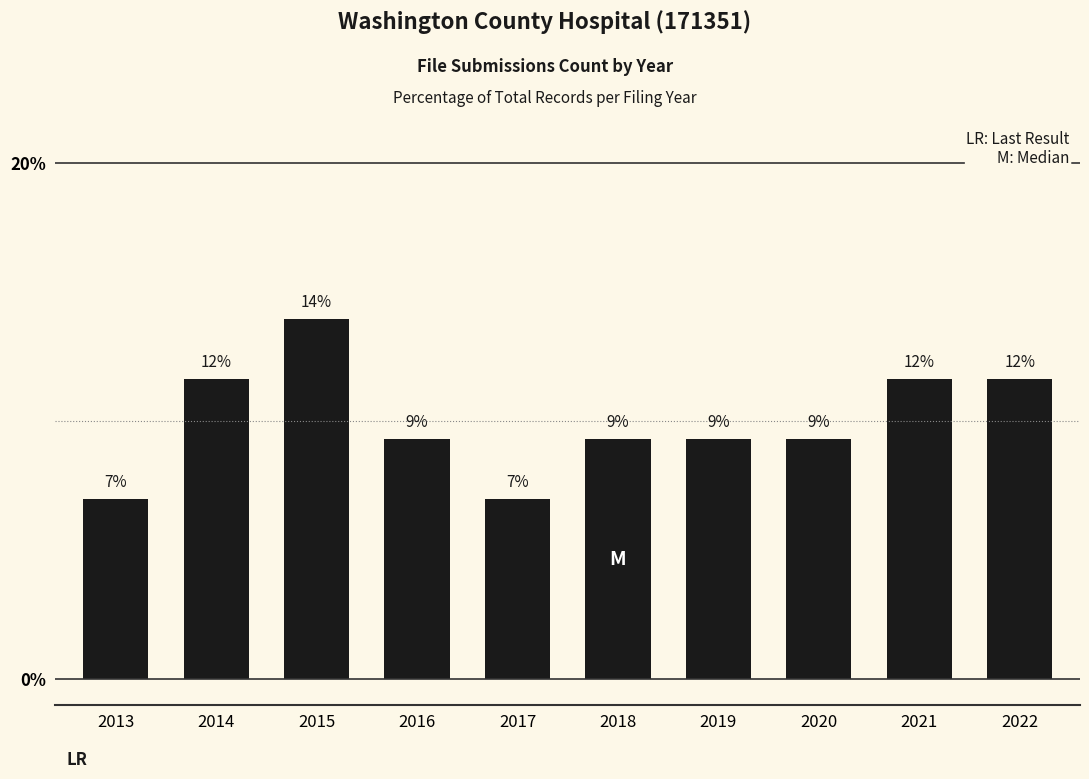

How many bars are there in total?

10